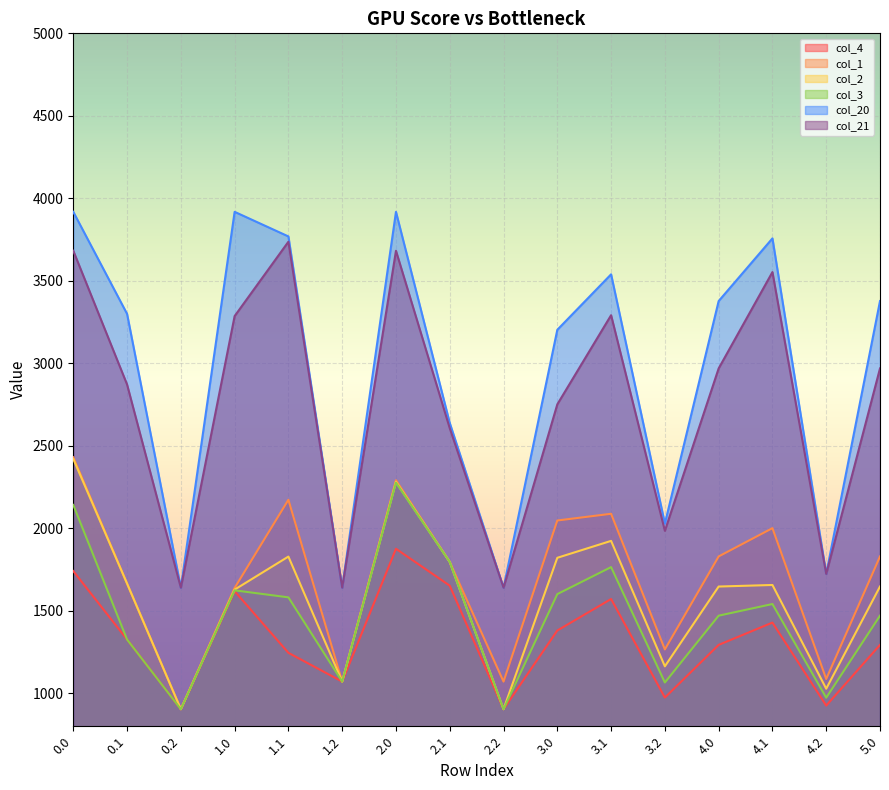

Rank the series by their maximum value, from lowest to highest.

col_4, col_3, col_2, col_1, col_21, col_20